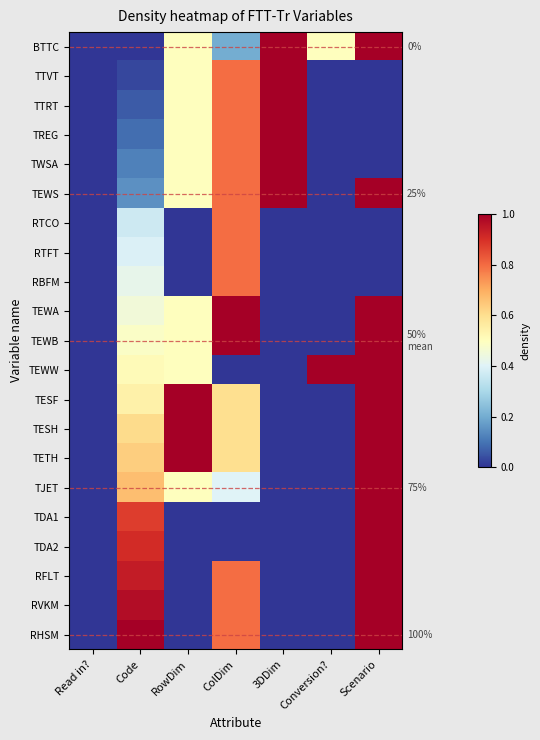

What is the difference between the RTFT values at ColDim and 3DDim?

0.8